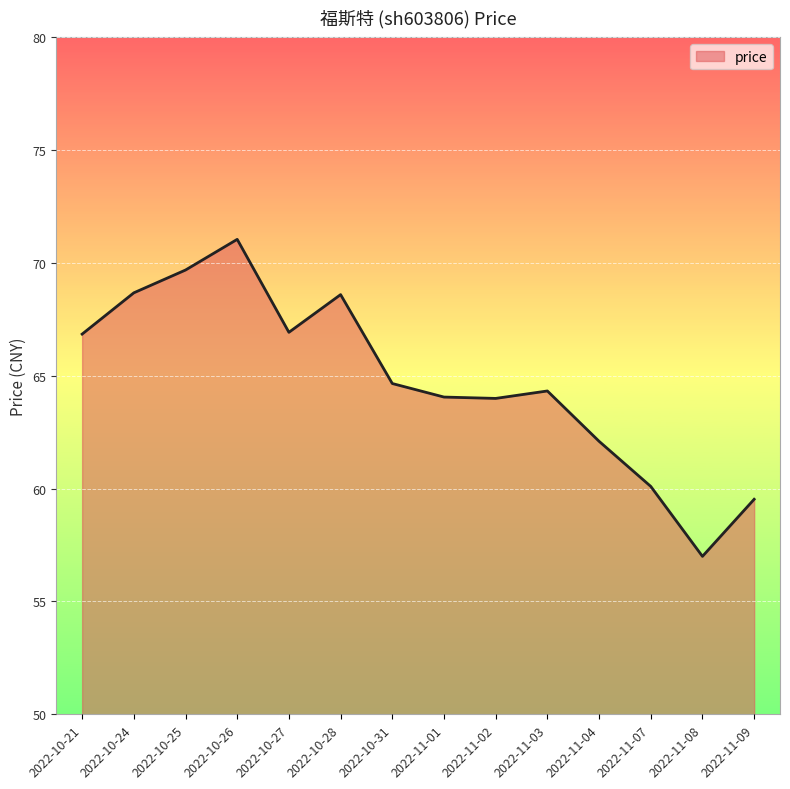

What position from the left is 2022-11-09?

14